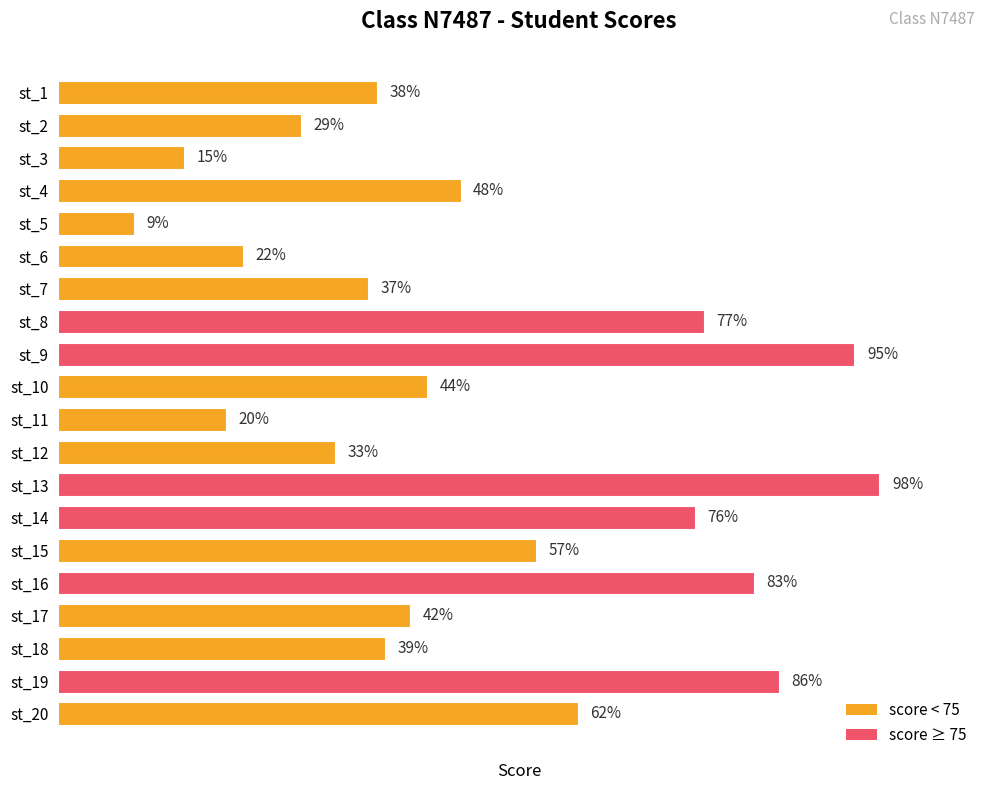

Which category has the highest value across all series?

st_13